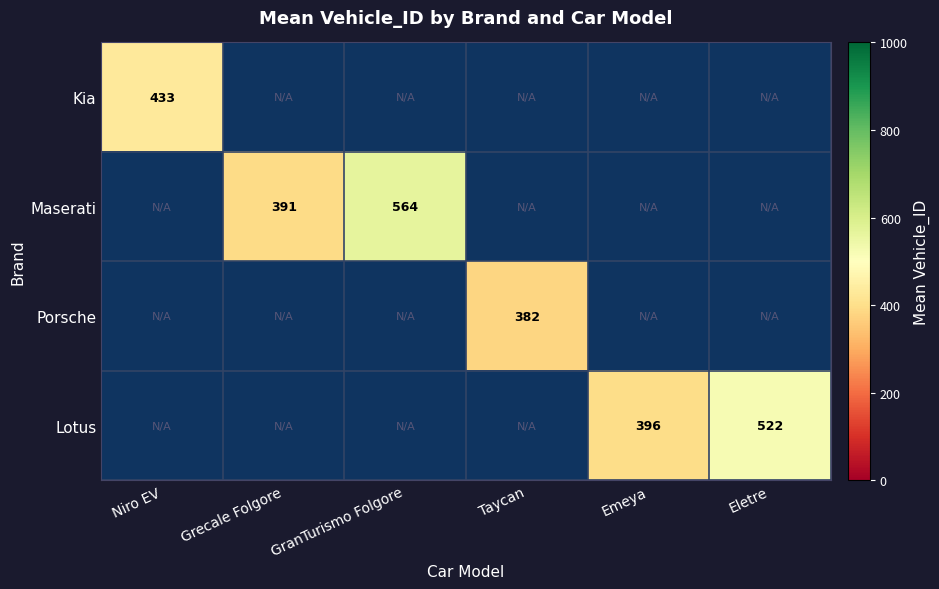

At how many categories does at least one series exceed 482?

2